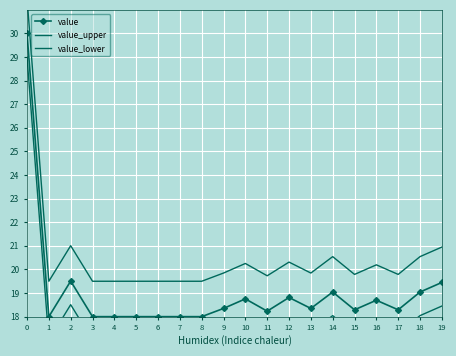

What is the lowest value of the value series?

18.0